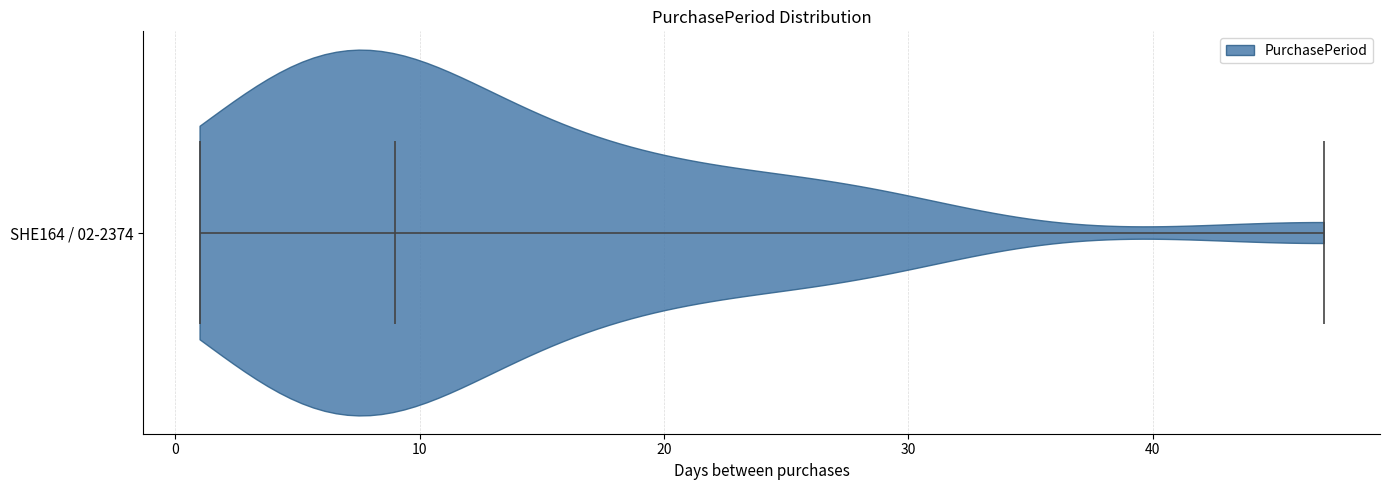

Read this violin plot against the x-axis: where its median line is, and the lowest and highest points the violin reaches. The values are not printed on the chart, so give them approximately, as read against the axis.

median line 9, lowest point 1, highest point 47